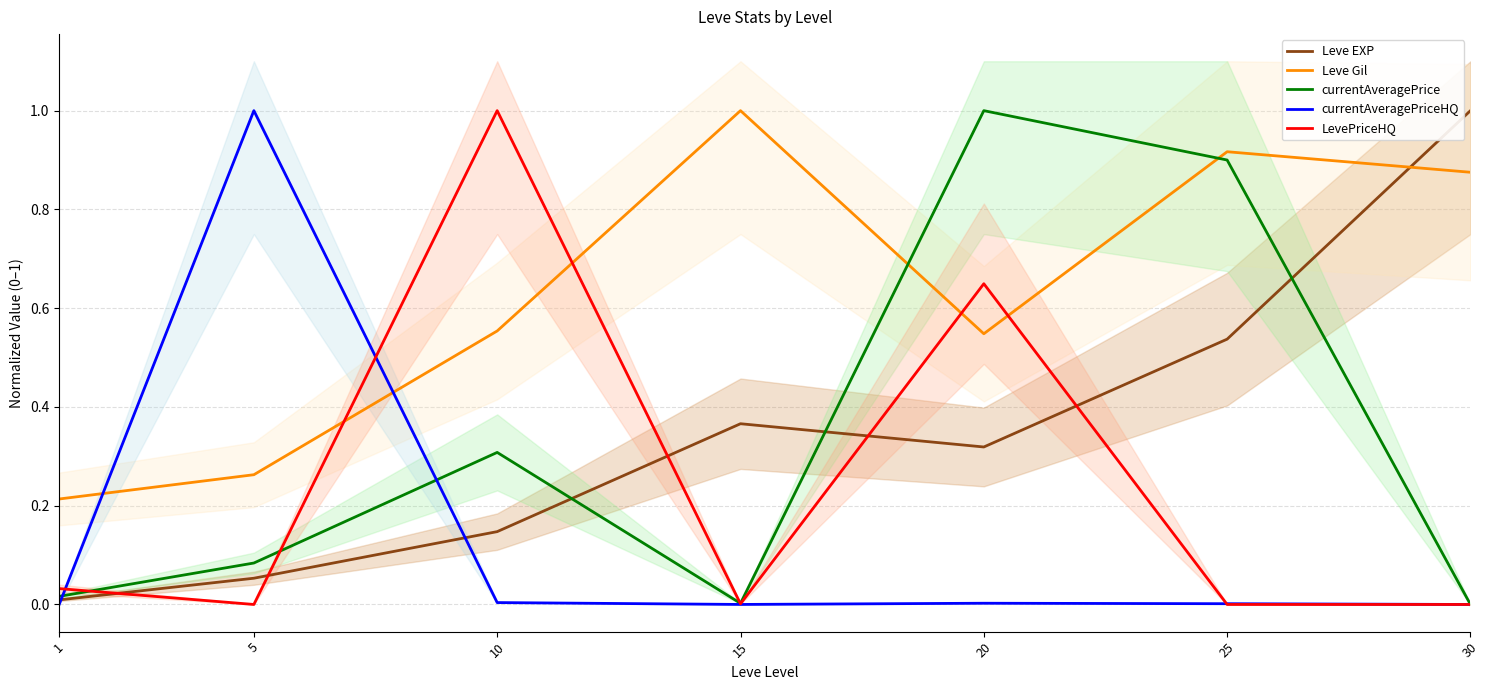

True or false: LevePriceHQ has more than 0 points higher than both neighbors.

True